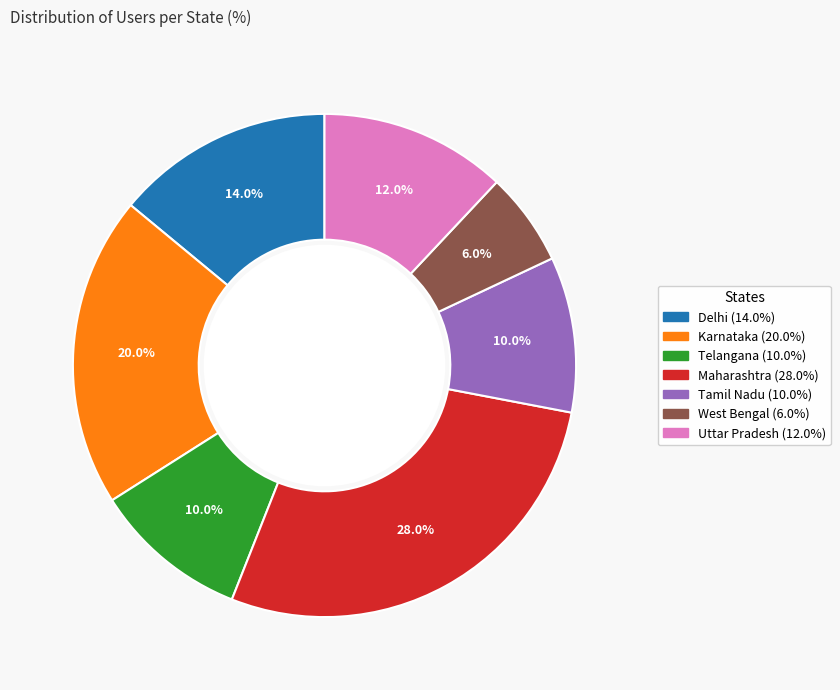

Count the number of slices in the pie.

7